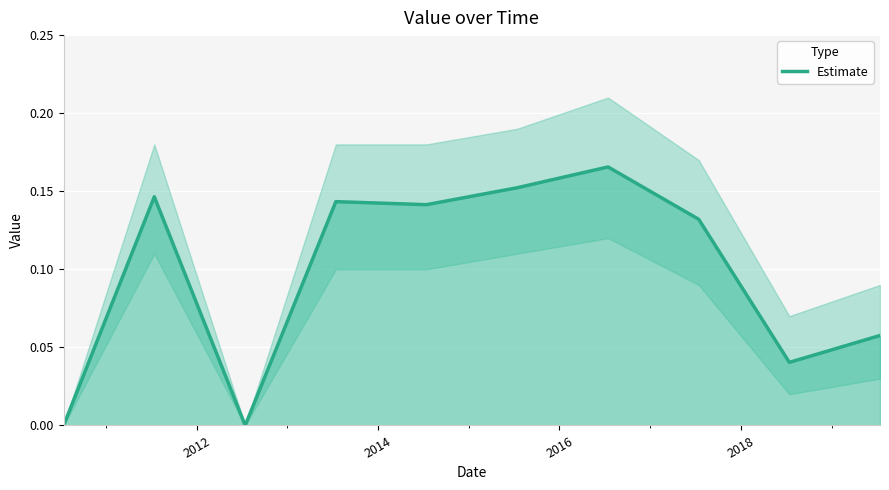

What is the difference between the maximum and minimum values?

0.2